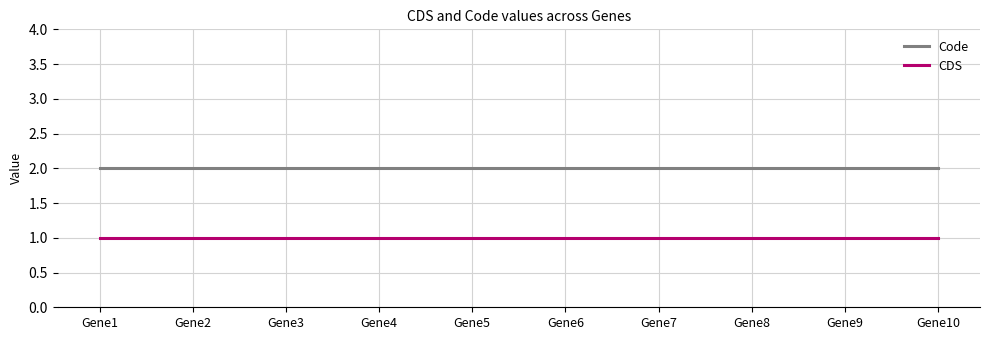

Rank the series at Gene7 from highest to lowest value.

Code, CDS